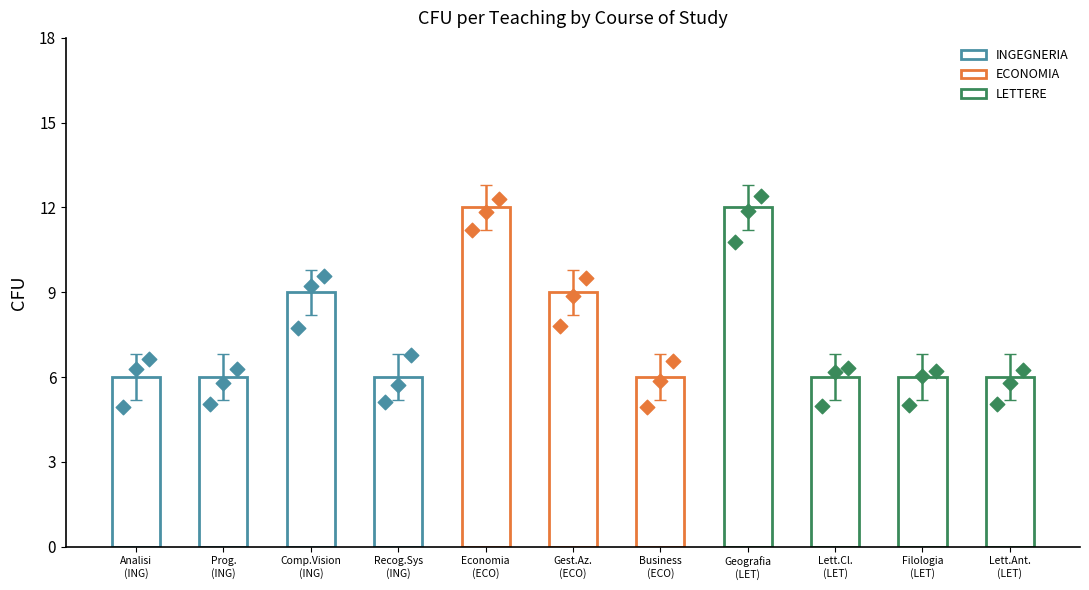

Which series contains the lowest Y value?

ECONOMIA